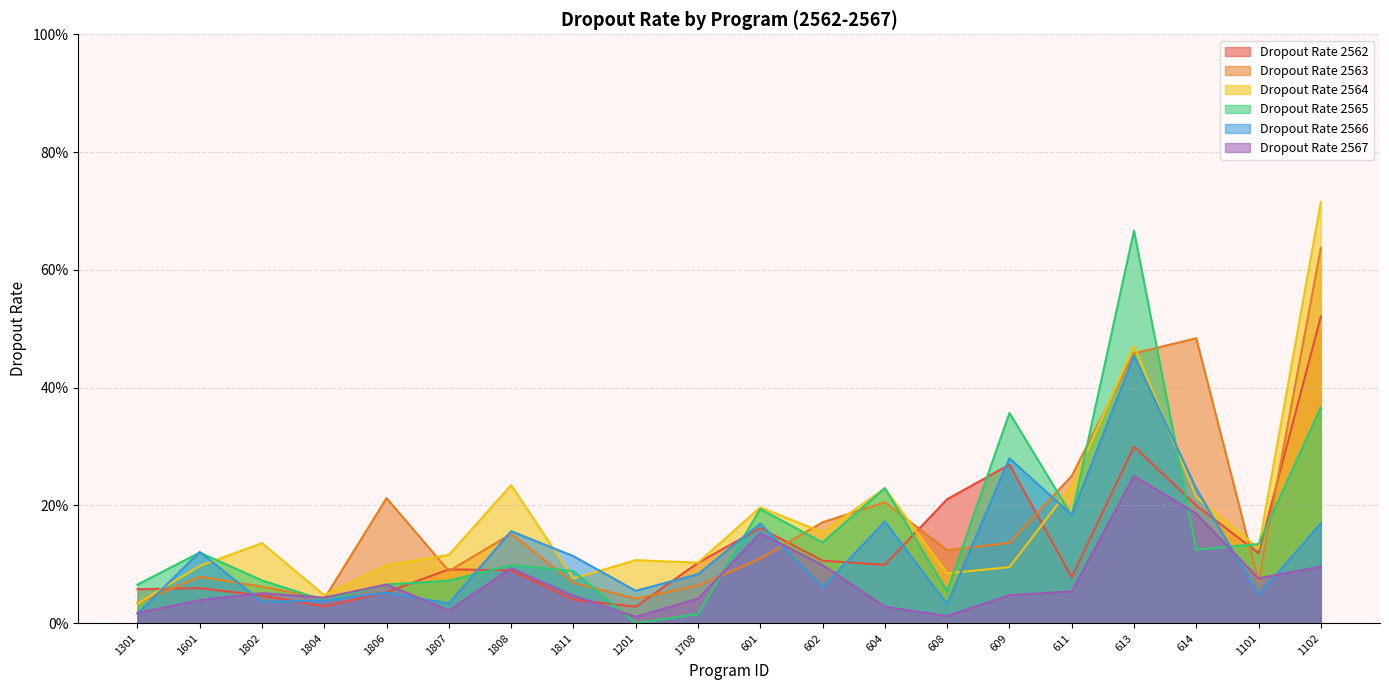

Rank the series at 1601 from lowest to highest value.

Dropout Rate 2567, Dropout Rate 2562, Dropout Rate 2563, Dropout Rate 2564, Dropout Rate 2565, Dropout Rate 2566